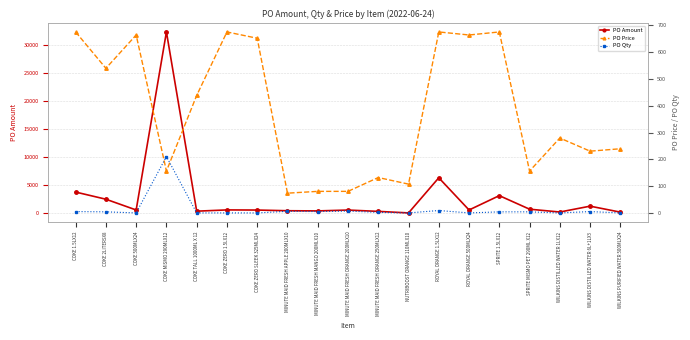

Reading left to right, transcribe all the data shown in this chart.

PO Amount: COKE 1.5LX12=3810.5	COKE 2LITERSX8=2538.4	COKE 500MLX24=624.4	COKE MISMO 290MLX12=32283.0	COKE TALL 1000ML X 12=412.6	COKE ZERO 1.5LX12=635.1	COKE ZERO SLEEK 325MLX24=613.0	MINUTE MAID FRESH APPLE 200MLX10=491.0	MINUTE MAID FRESH MANGO 200MLX10=459.0	MINUTE MAID FRESH ORANGE 200MLX10=612.0	MINUTE MAID FRESH ORANGE 250MLX12=374.9	NUTRIBOOST ORANGE 110MLX10=101.9	ROYAL ORANGE 1.5LX12=6350.8	ROYAL ORANGE 500MLX24=624.4	SPRITE 1.5LX12=3175.4	SPRITE MISMO PET 290ML X12=765.0	WILKINS DISTILLED WATER 1LX12=263.4	WILKINS DISTILLED WATER 6L+1LX3=1303.9	WILKINS PURIFIED WATER 500MLX24=240.0
PO Price: COKE 1.5LX12=675.0	COKE 2LITERSX8=539.6	COKE 500MLX24=663.7	COKE MISMO 290MLX12=157.0	COKE TALL 1000ML X 12=438.6	COKE ZERO 1.5LX12=675.0	COKE ZERO SLEEK 325MLX24=651.6	MINUTE MAID FRESH APPLE 200MLX10=74.6	MINUTE MAID FRESH MANGO 200MLX10=81.3	MINUTE MAID FRESH ORANGE 200MLX10=81.3	MINUTE MAID FRESH ORANGE 250MLX12=132.8	NUTRIBOOST ORANGE 110MLX10=108.3	ROYAL ORANGE 1.5LX12=675.0	ROYAL ORANGE 500MLX24=663.7	SPRITE 1.5LX12=675.0	SPRITE MISMO PET 290ML X12=157.0	WILKINS DISTILLED WATER 1LX12=280.0	WILKINS DISTILLED WATER 6L+1LX3=231.0	WILKINS PURIFIED WATER 500MLX24=240.0
PO Qty: COKE 1.5LX12=6.0	COKE 2LITERSX8=5.0	COKE 500MLX24=1.0	COKE MISMO 290MLX12=211.0	COKE TALL 1000ML X 12=1.0	COKE ZERO 1.5LX12=1.0	COKE ZERO SLEEK 325MLX24=1.0	MINUTE MAID FRESH APPLE 200MLX10=7.0	MINUTE MAID FRESH MANGO 200MLX10=6.0	MINUTE MAID FRESH ORANGE 200MLX10=8.0	MINUTE MAID FRESH ORANGE 250MLX12=3.0	NUTRIBOOST ORANGE 110MLX10=1.0	ROYAL ORANGE 1.5LX12=10.0	ROYAL ORANGE 500MLX24=1.0	SPRITE 1.5LX12=5.0	SPRITE MISMO PET 290ML X12=5.0	WILKINS DISTILLED WATER 1LX12=1.0	WILKINS DISTILLED WATER 6L+1LX3=6.0	WILKINS PURIFIED WATER 500MLX24=1.0